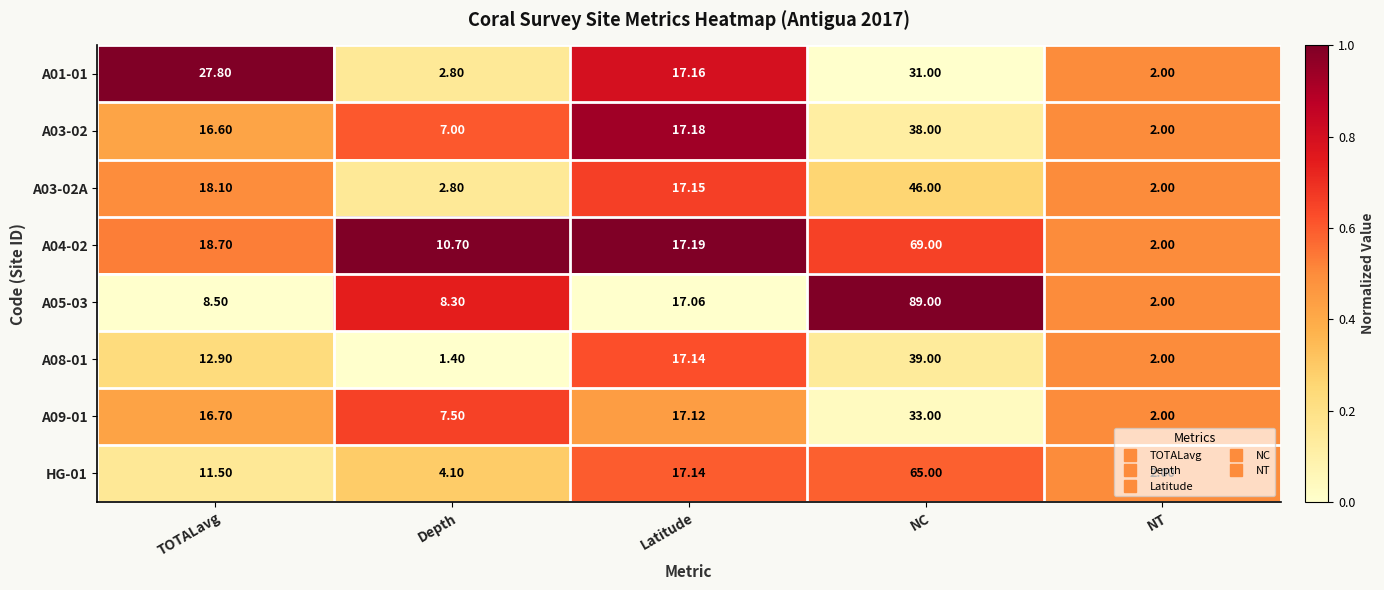

At which label does A04-02 first exceed 17?

TOTALavg